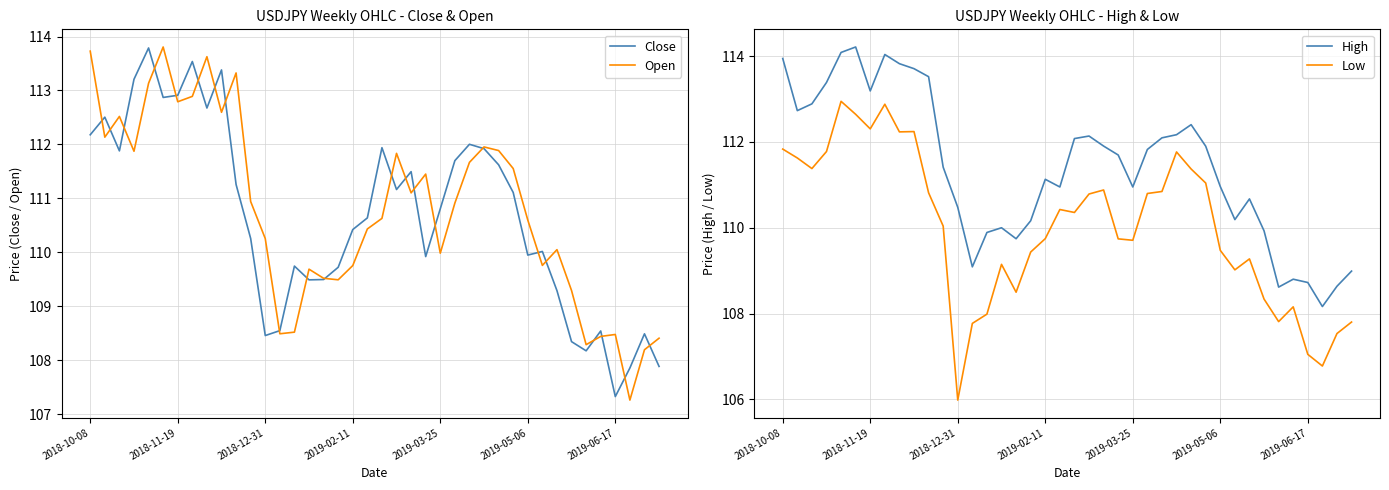

What is the highest value of the Close series?

113.8